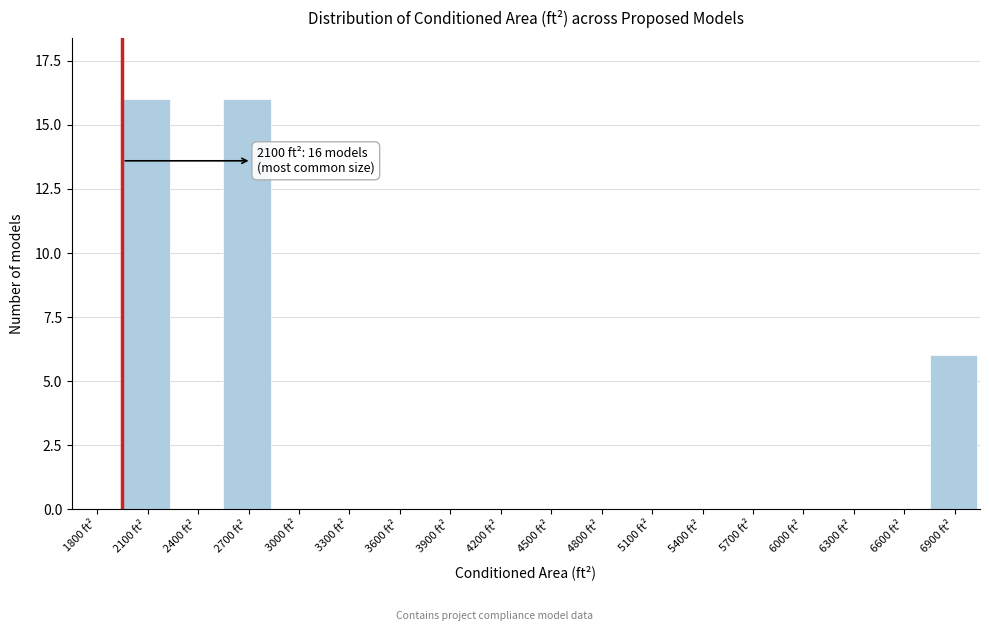

Reading right to left, extract all data points from this chart.

6900 ft²=6	6600 ft²=0	6300 ft²=0	6000 ft²=0	5700 ft²=0	5400 ft²=0	5100 ft²=0	4800 ft²=0	4500 ft²=0	4200 ft²=0	3900 ft²=0	3600 ft²=0	3300 ft²=0	3000 ft²=0	2700 ft²=16	2400 ft²=0	2100 ft²=16	1800 ft²=0